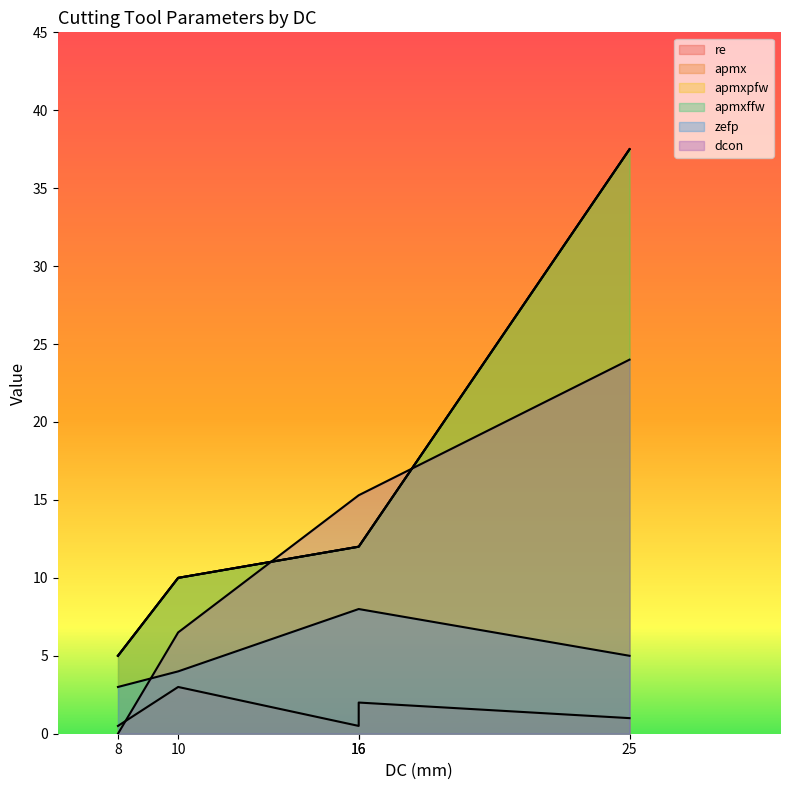

What is the highest value of the zefp series?

8.0